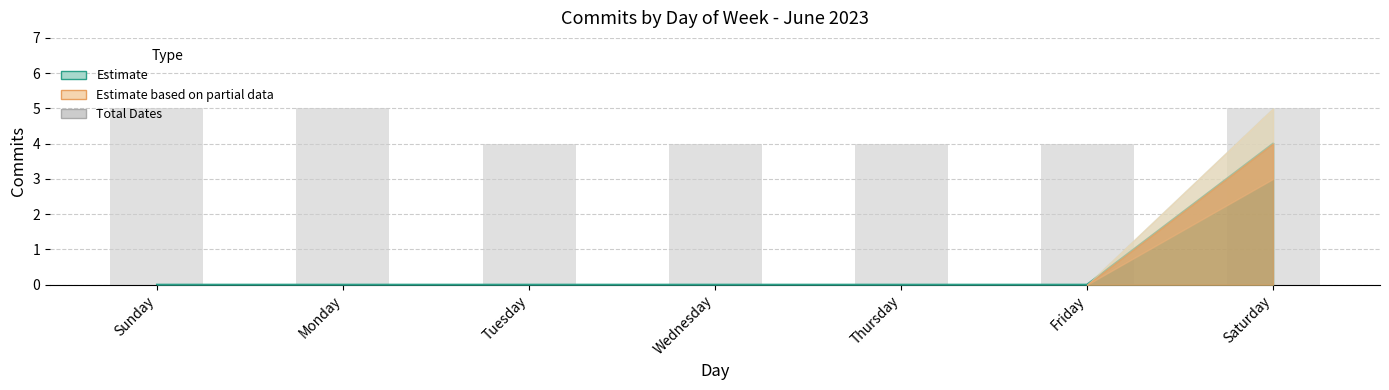

At which category is the sum across all series the highest?

Saturday